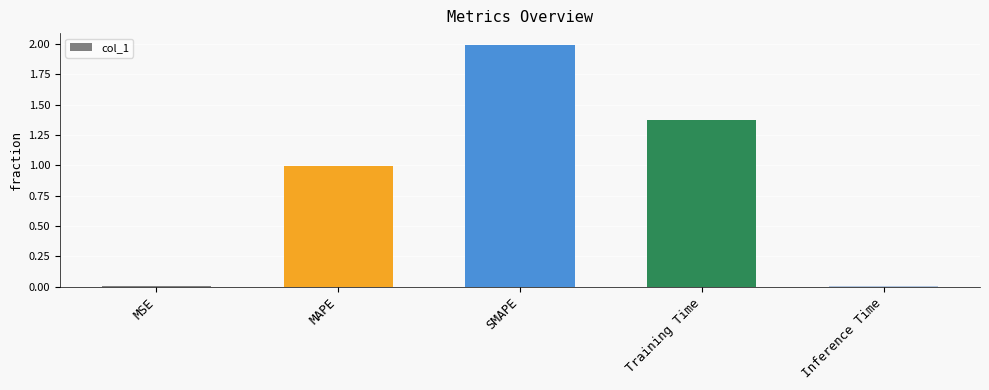

What is the label of the 2nd bar from the right?

Training Time